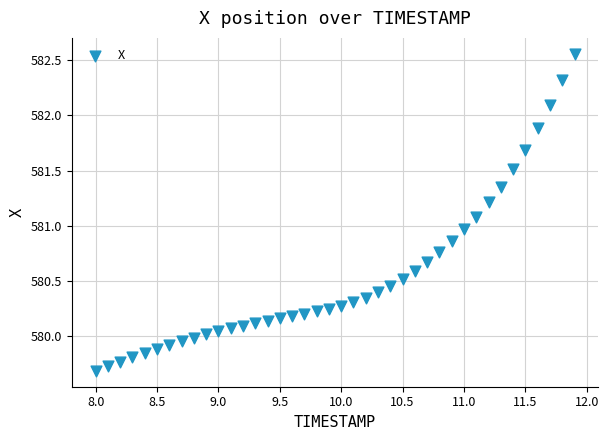

What is the range of Y values (max minus min)?

2.9